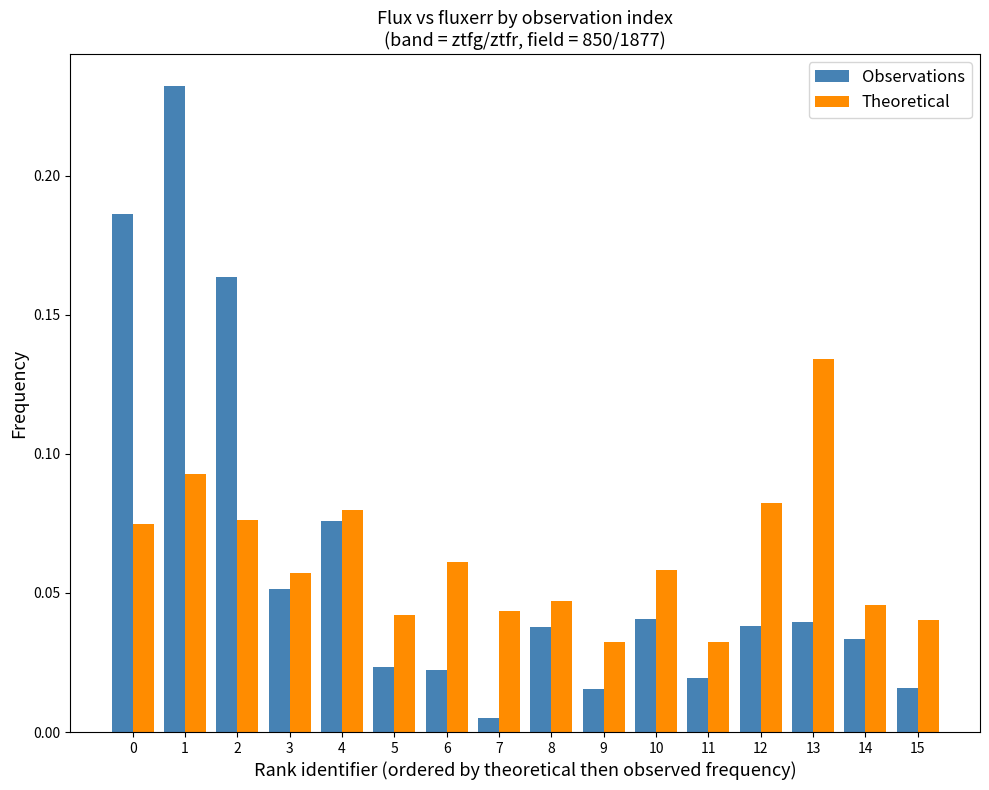

Is it true that Theoretical equals 0.1 at 8?

False